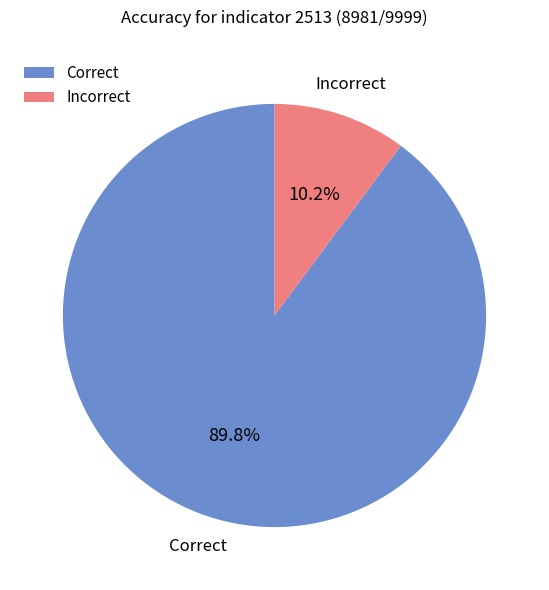

Rank the categories by value from highest to lowest.

Correct, Incorrect